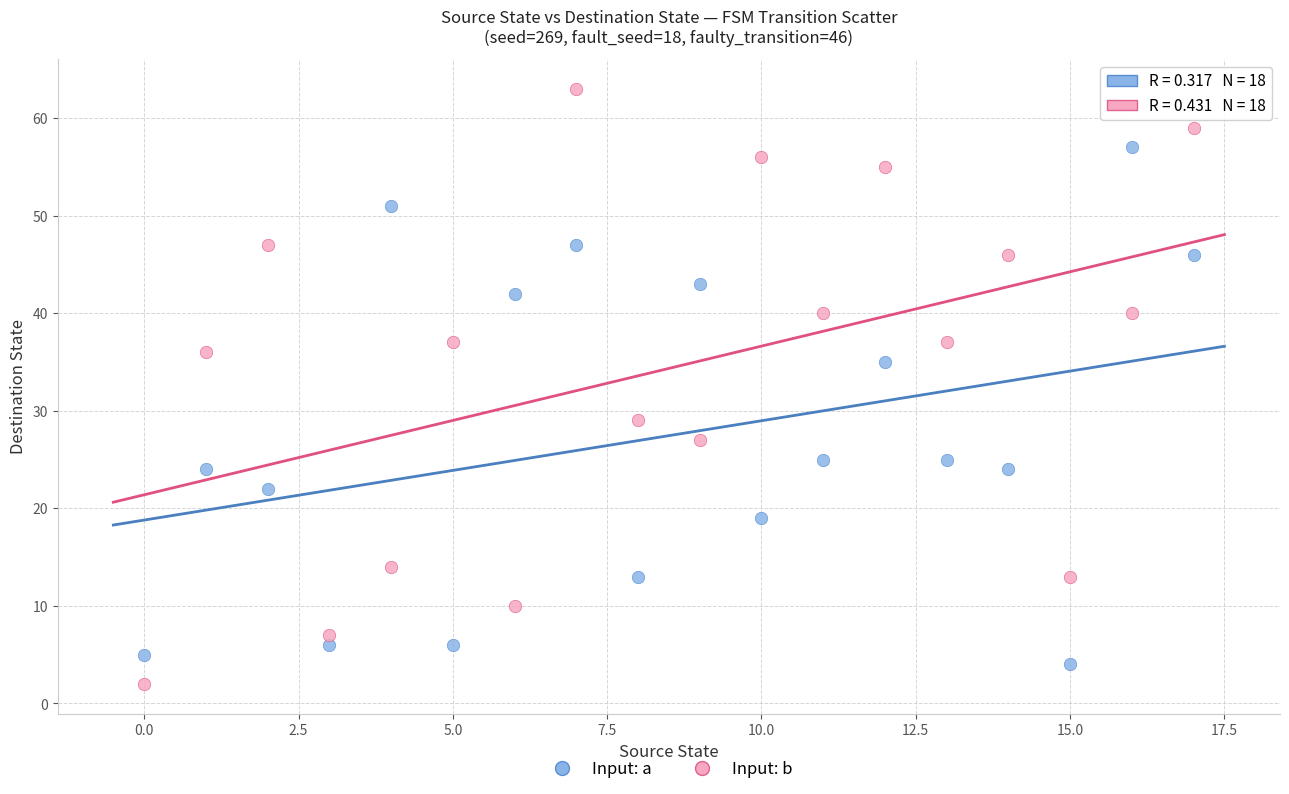

Which series has the widest spread of Y values?

Input: b